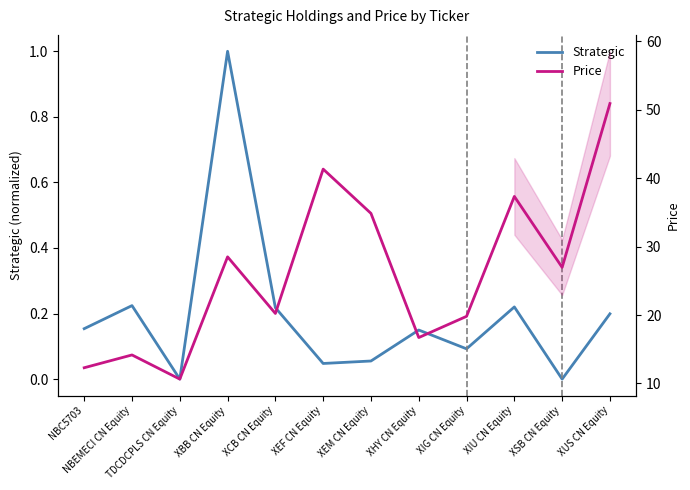

True or false: Price has a value of 41.3 at XEF CN Equity.

True